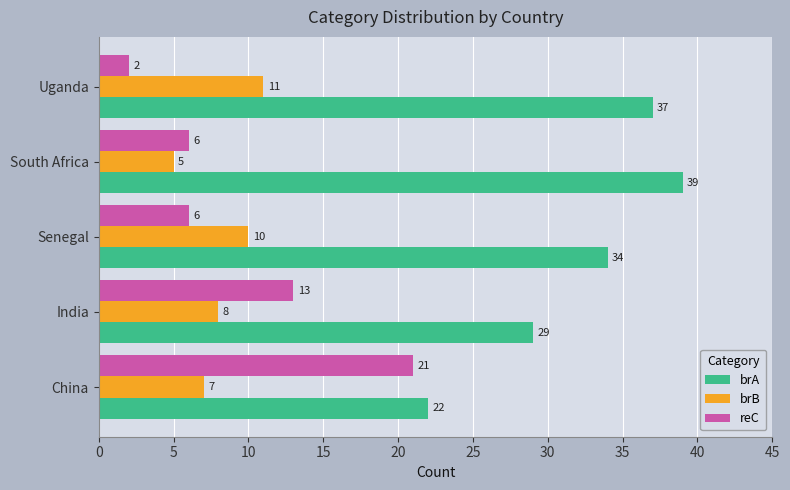

How many data points does each series have?

5